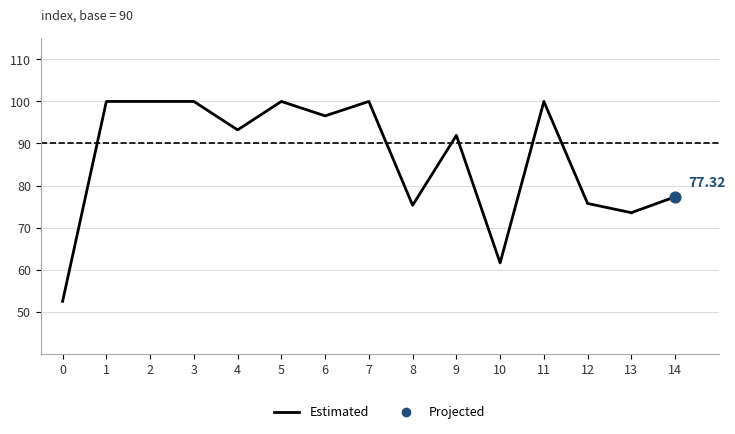

What is the ratio of the value at 0 to the value at 9?

0.6